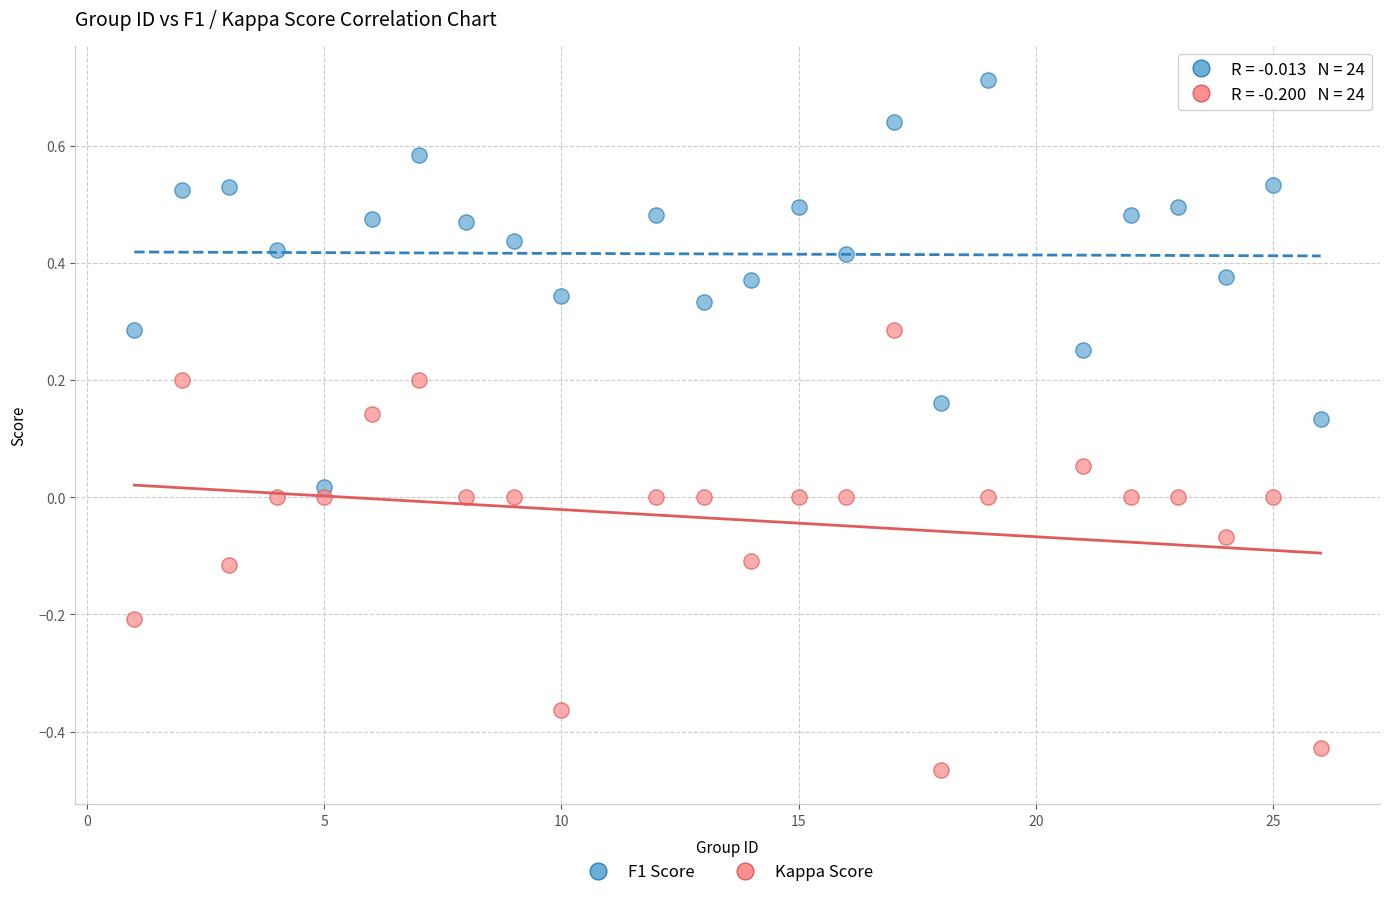

Which series has the largest Y range (max minus min)?

Kappa Score